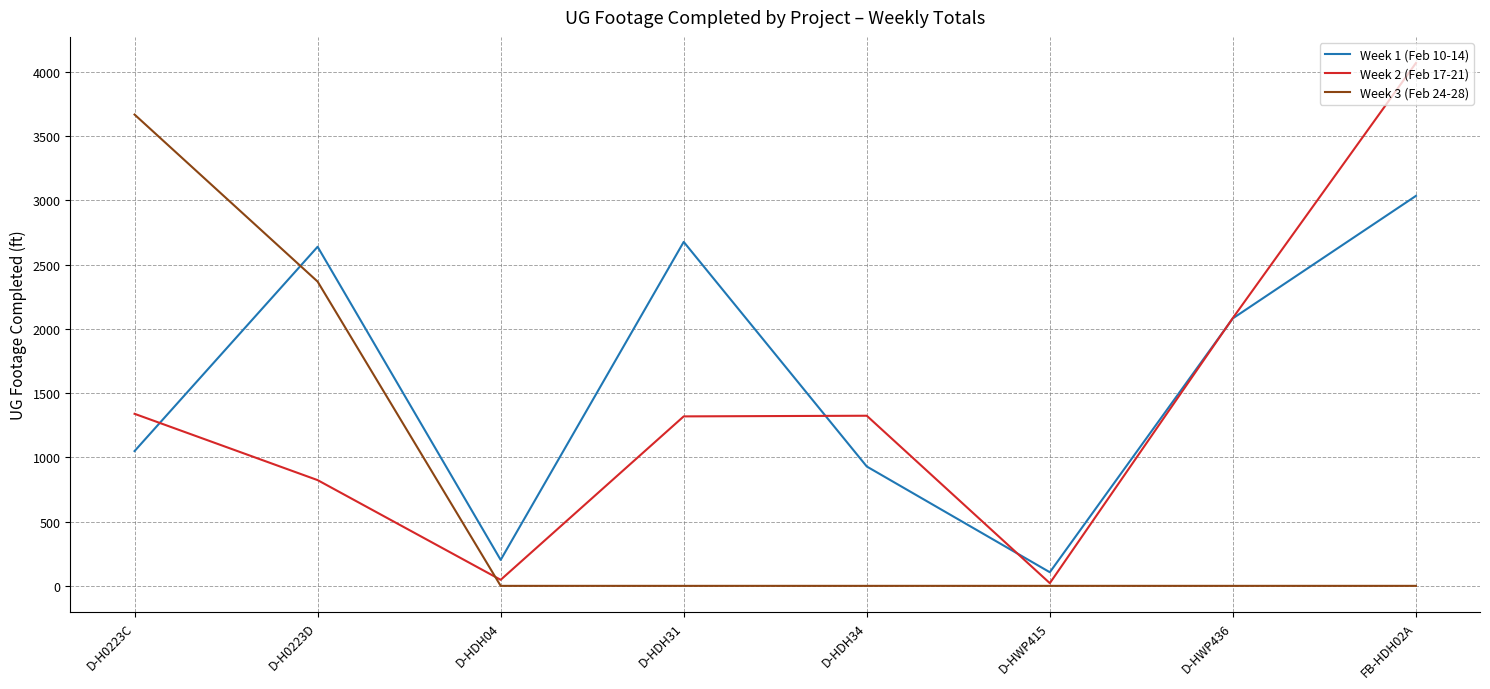

The value of Week 1 (Feb 10-14) at D-HDH31 is 3548. True or false?

False